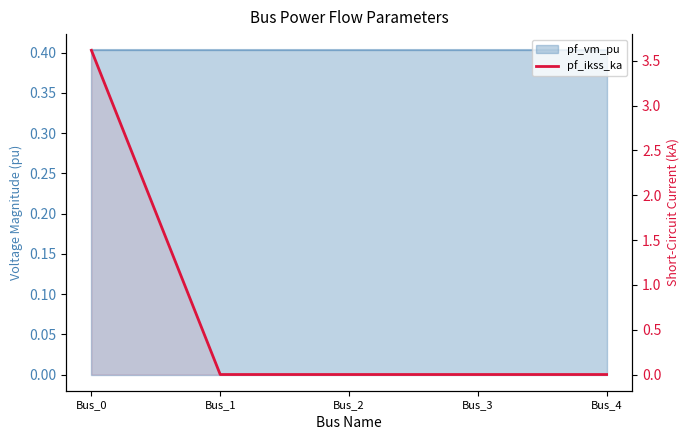

Rank the categories by value from lowest to highest.

Bus_1, Bus_2, Bus_3, Bus_4, Bus_0